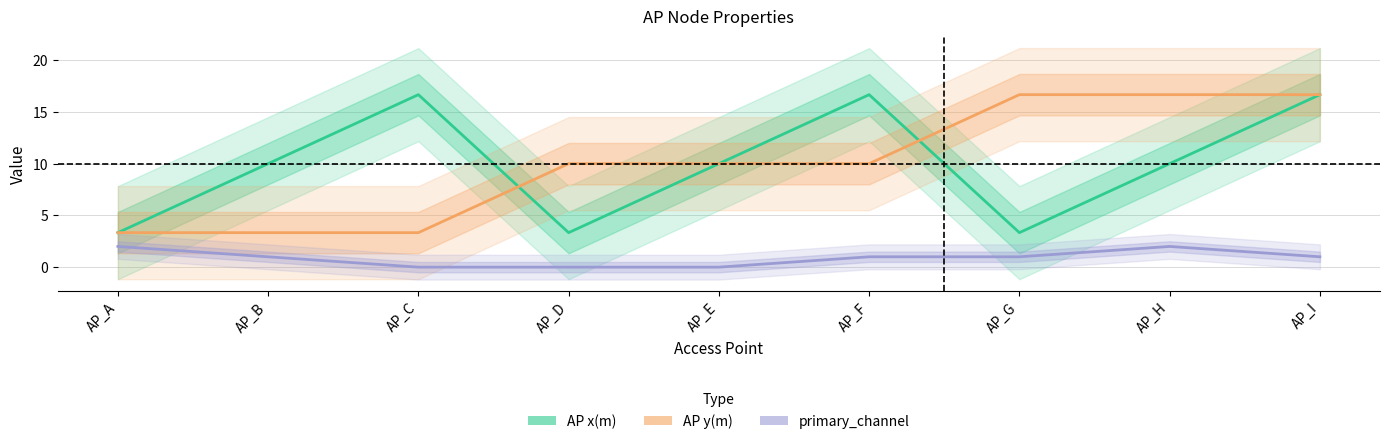

What are all the series names shown in the legend?

AP x(m), AP y(m), primary_channel